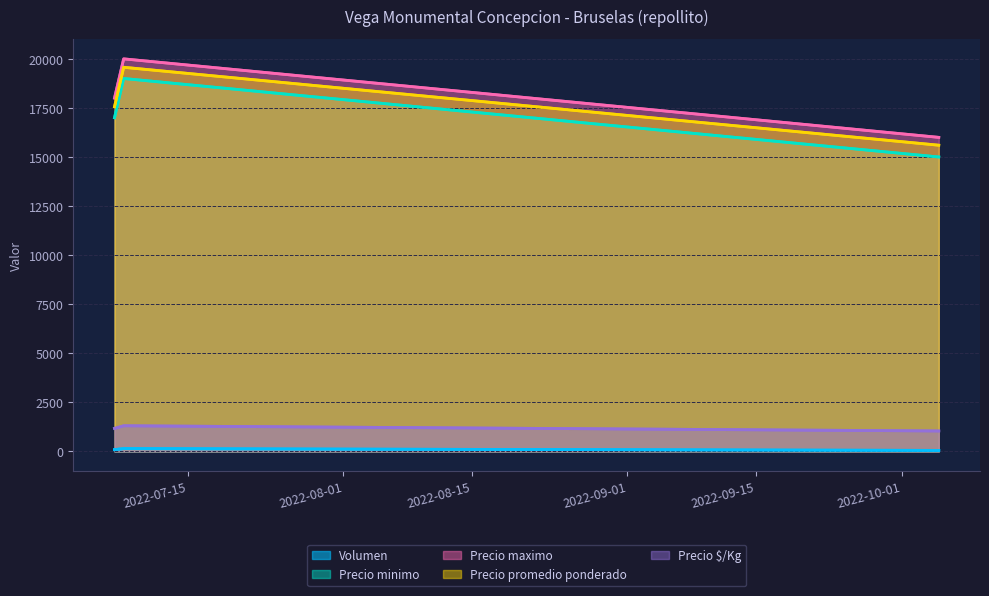

Is the value of Volumen at 2022-10-05 greater than the value of Precio minimo at 2022-10-05?

No